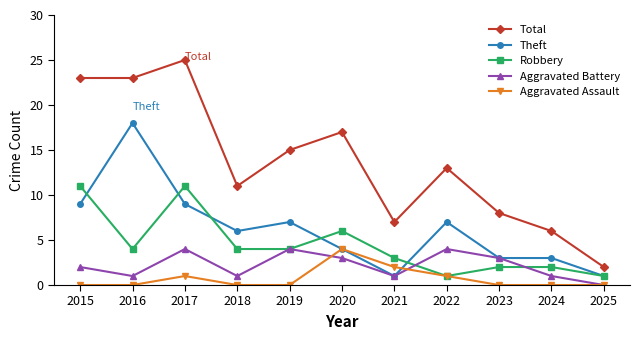

Which series has the widest spread of values?

Total